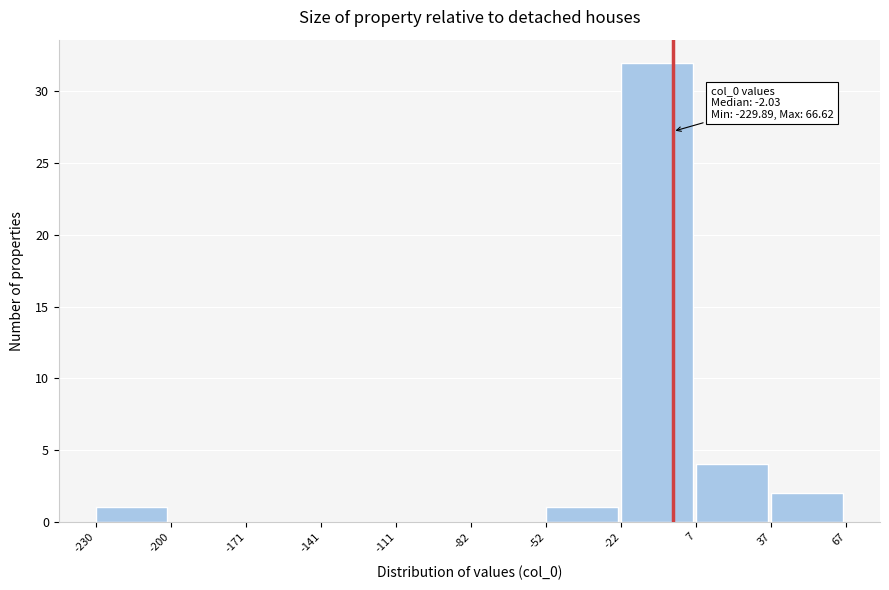

Which range on the x-axis has the tallest bar?

-22 to 7